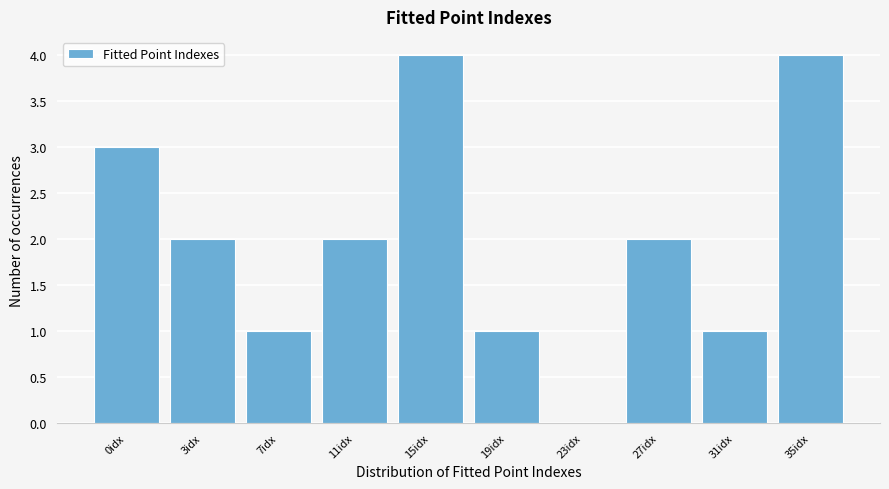

Reading left to right, extract all data points from this chart.

0idx=3	3idx=2	7idx=1	11idx=2	15idx=4	19idx=1	23idx=0	27idx=2	31idx=1	35idx=4